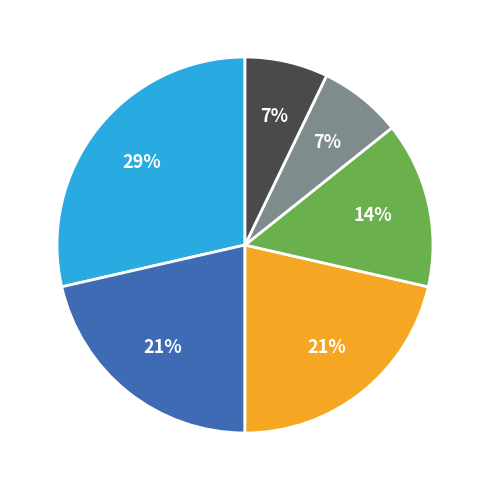

To the nearest percent, what is the average slice percentage?

17%